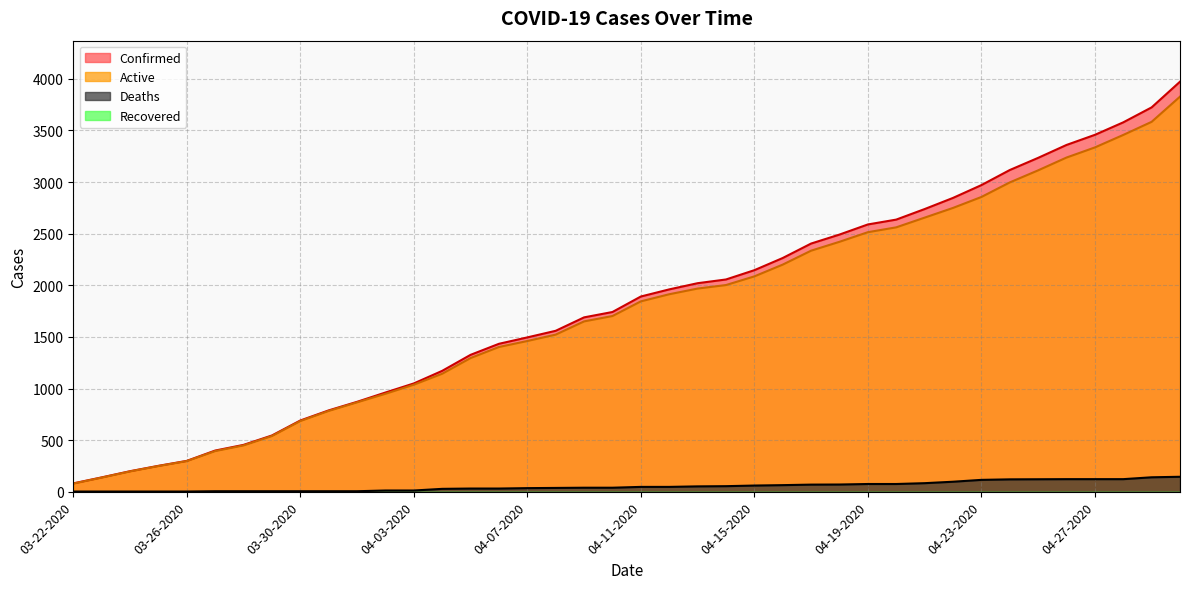

True or false: Active and Confirmed intersect in this chart.

False